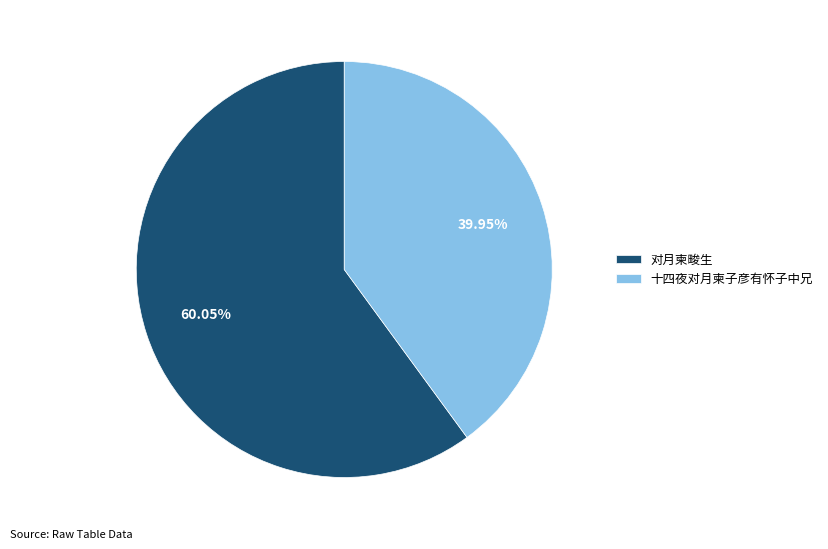

True or false: 十四夜对月柬子彦有怀子中兄 accounts for 31% of the total.

False